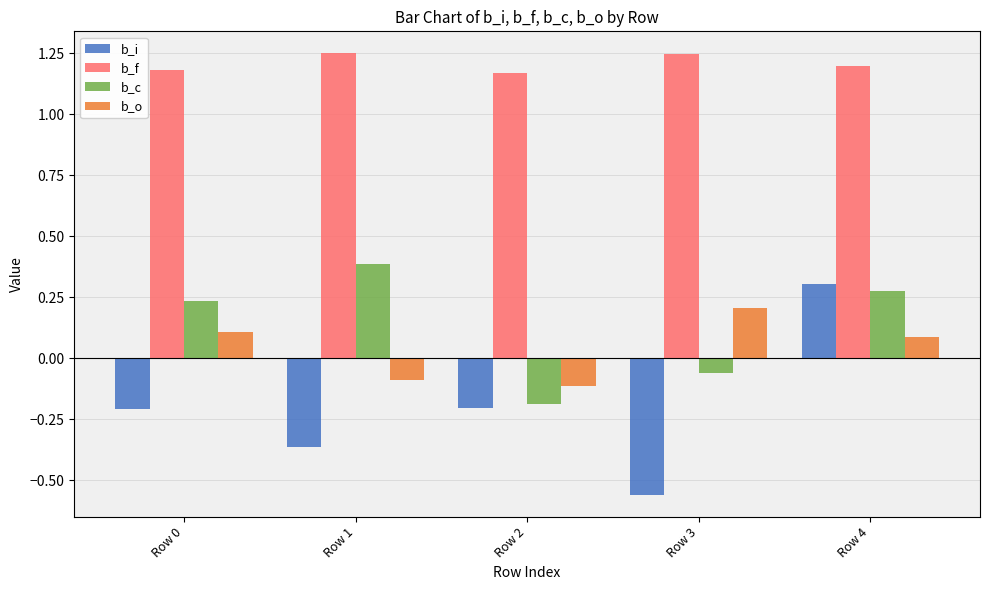

How many b_c values are between 0 and 1?

3